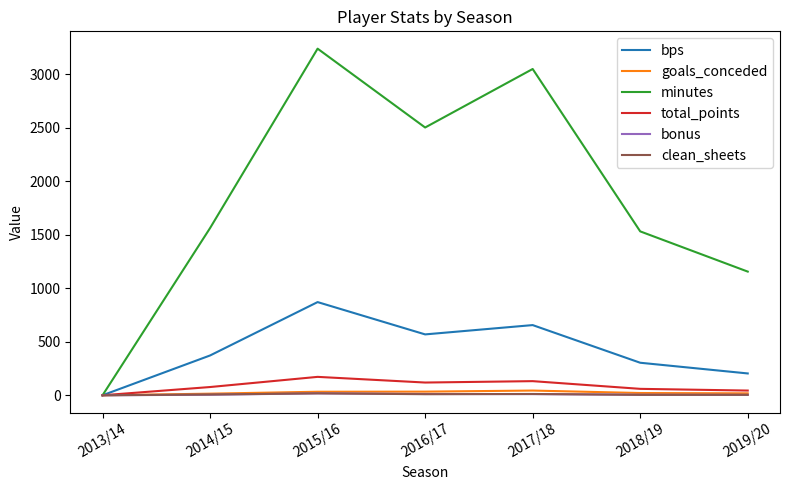

How many positive values does the goals_conceded series have?

6